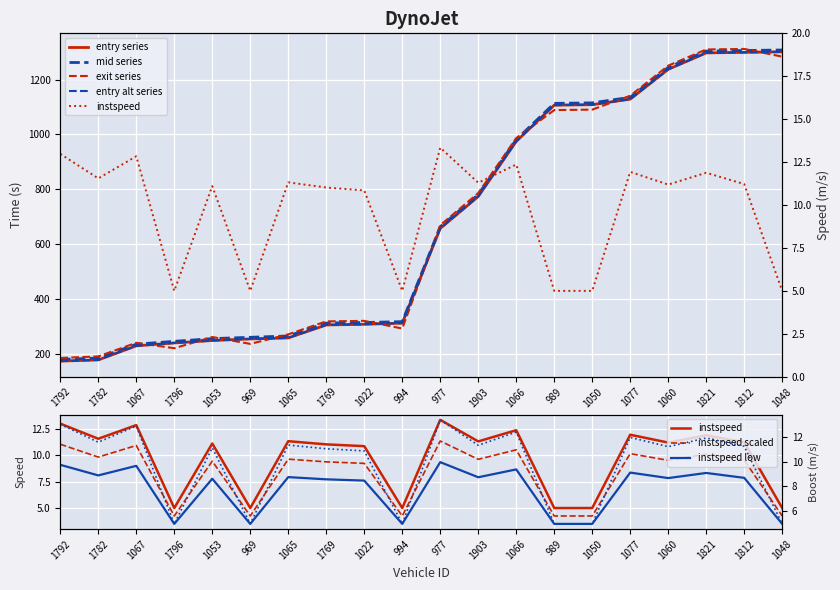

Read the exit value at 1050.

1090.5